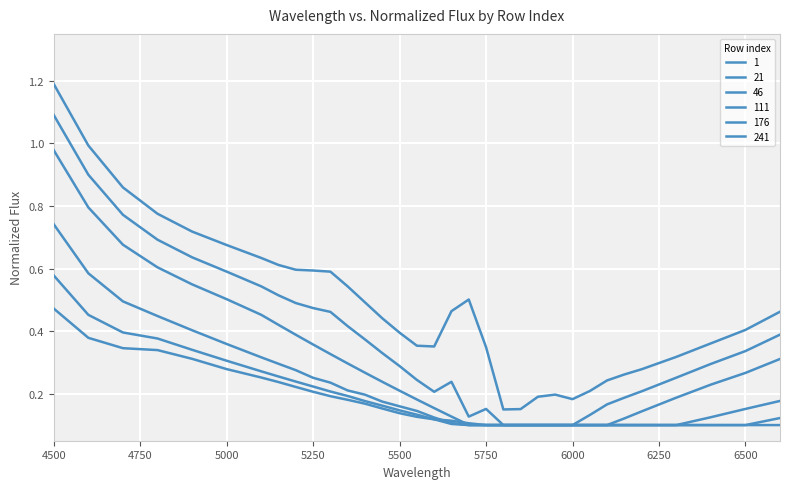

What is the maximum value for 176?

0.6